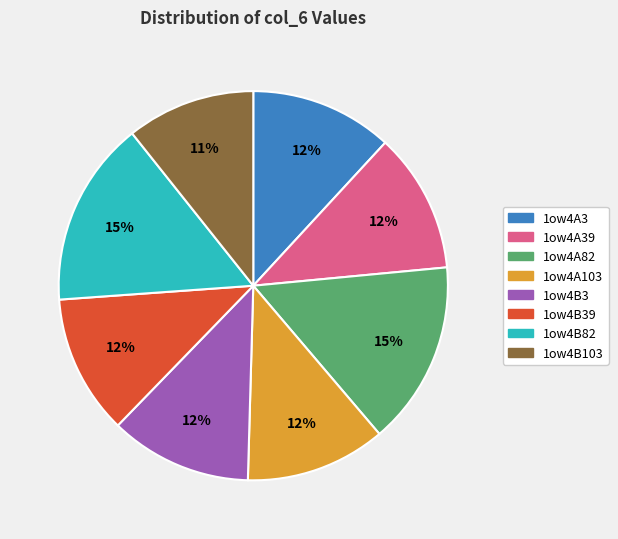

To the nearest percent, what is the average slice percentage?

12%